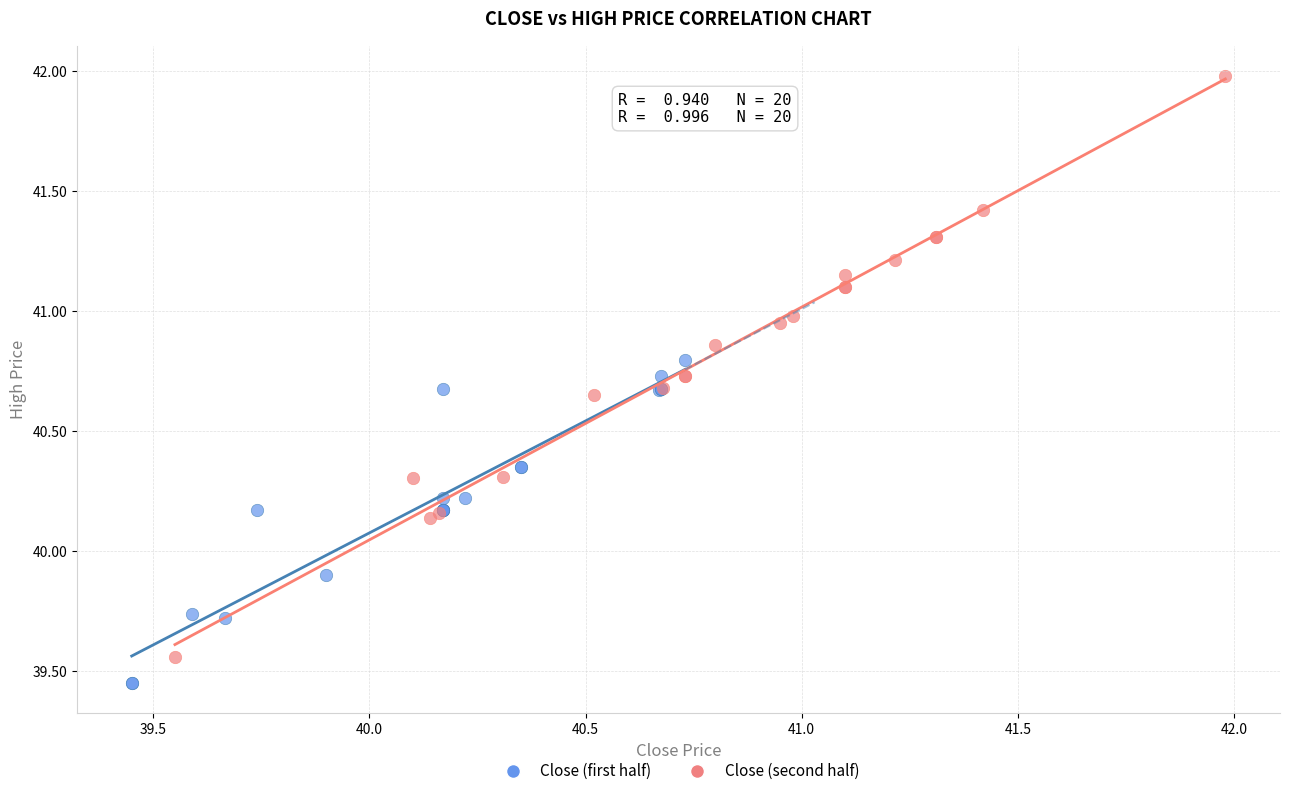

Which series has the widest spread of Y values?

Close (second half)